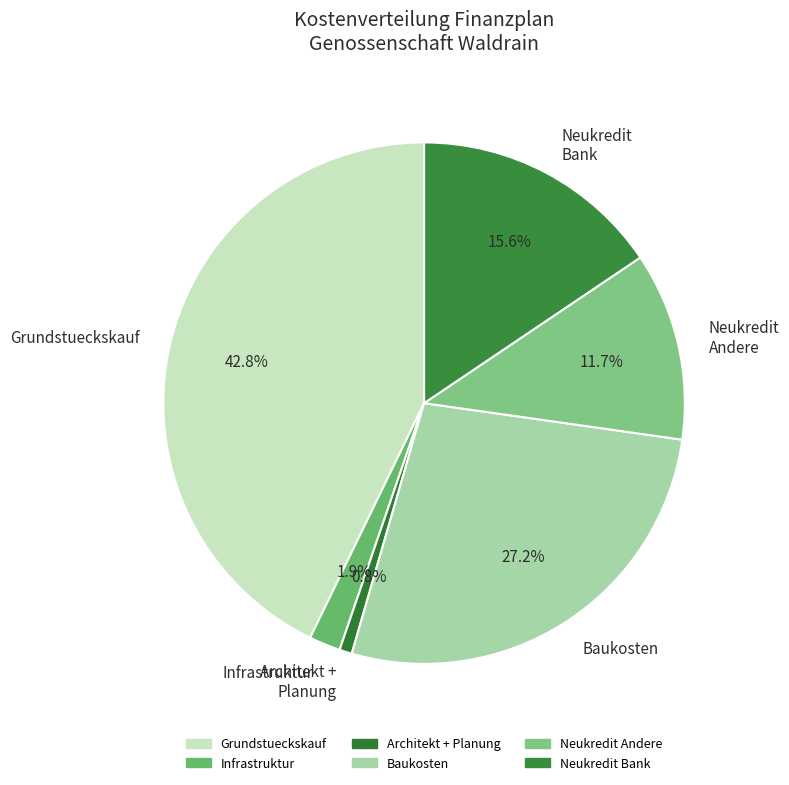

What is the largest slice in the pie chart?

Grundstueckskauf